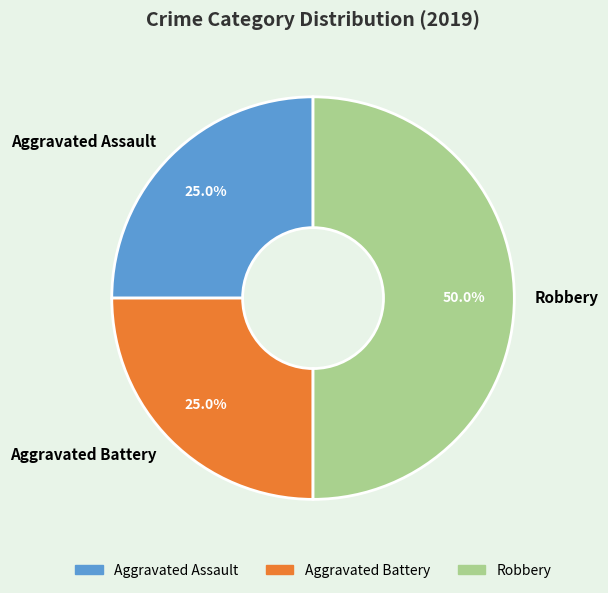

To the nearest percent, what is the average slice percentage?

33%